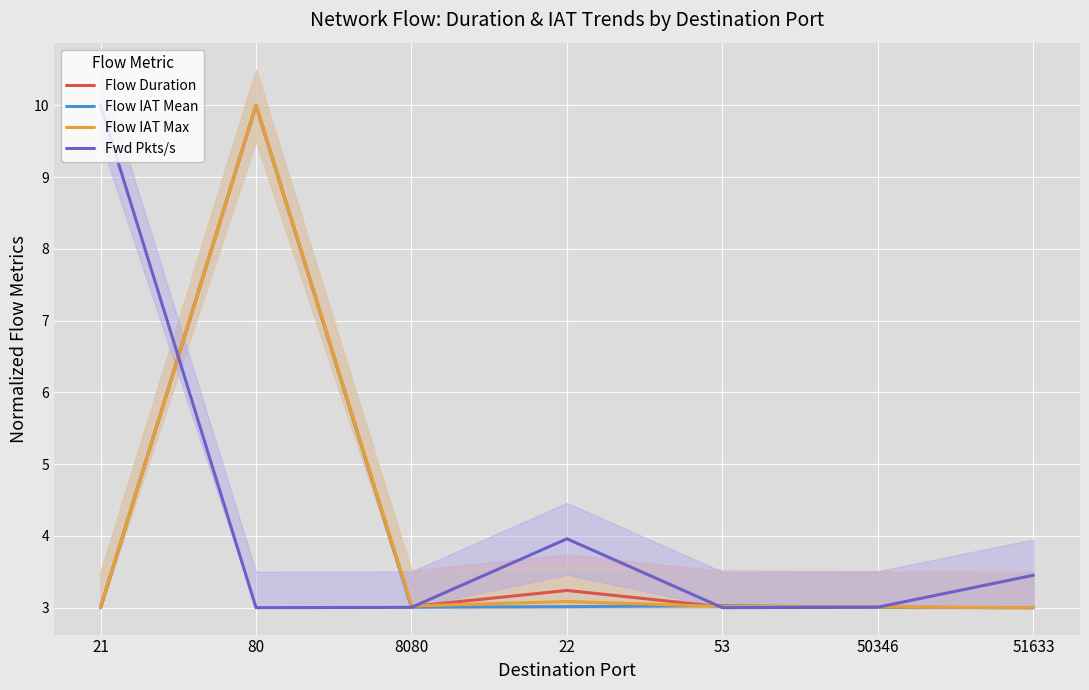

At which category does Flow Duration reach its first local peak?

80